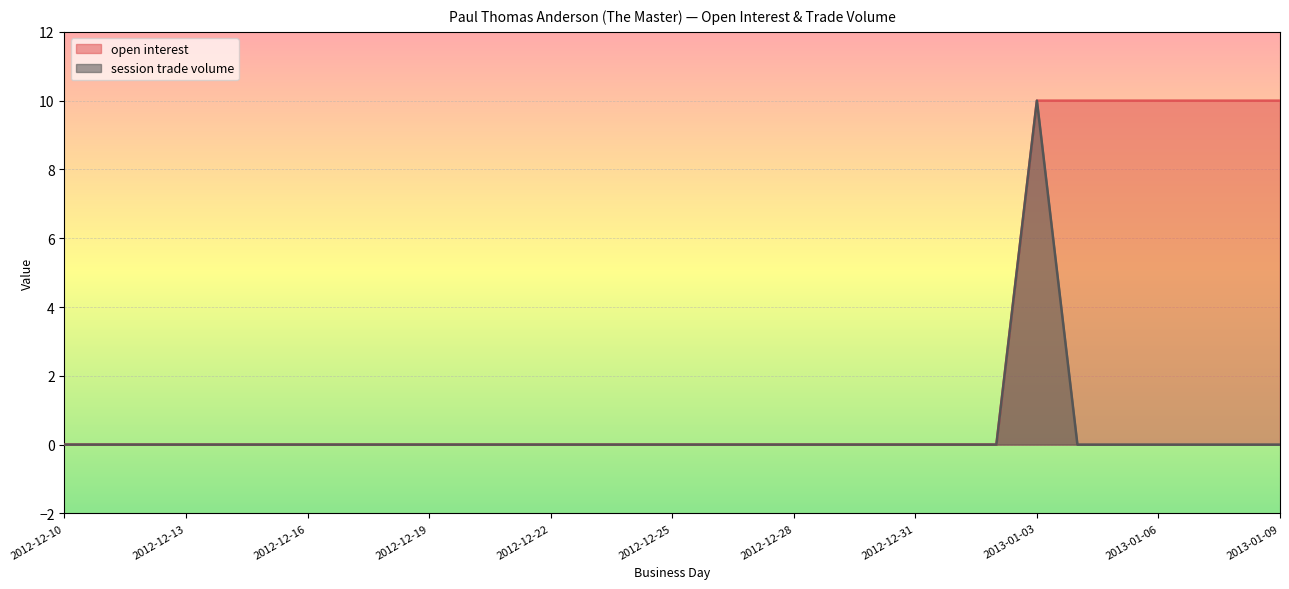

What is the label of the 19th point from the right?

2012-12-22